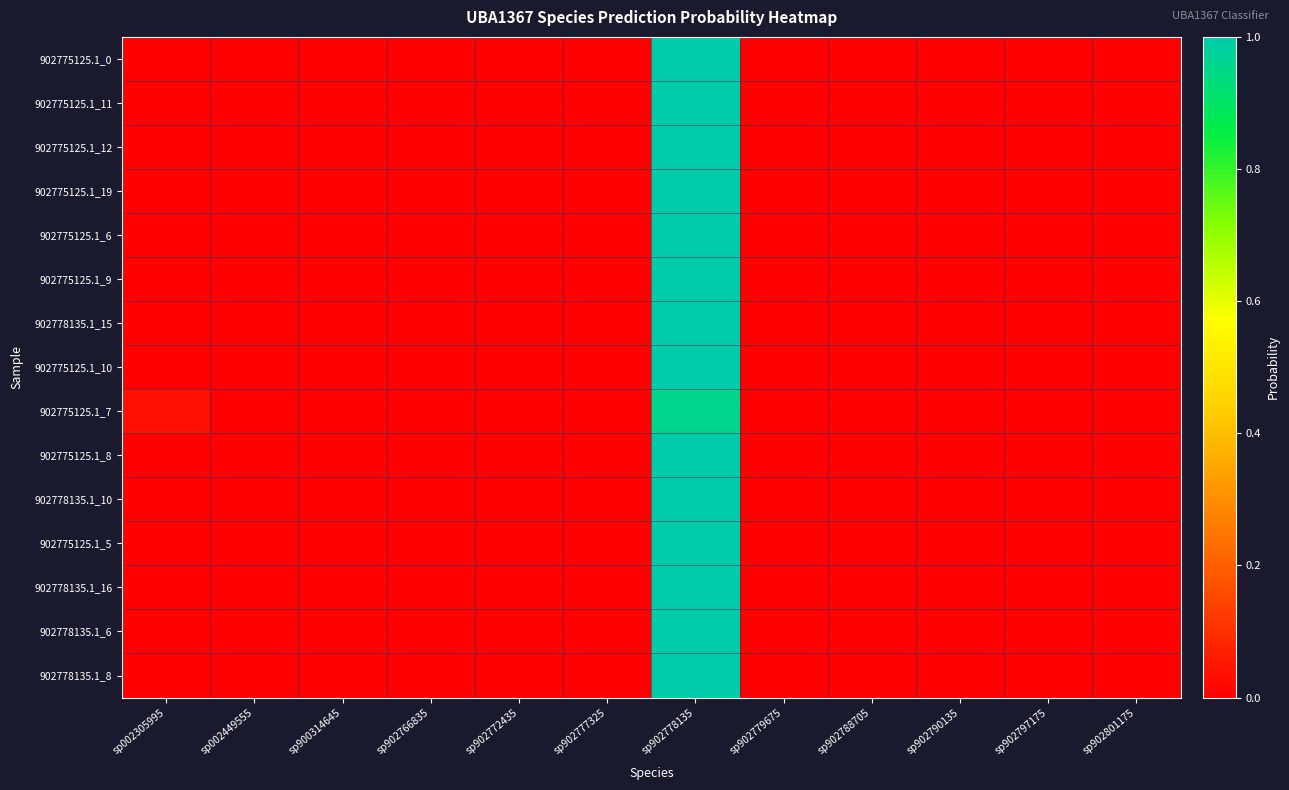

At which category is the sum across all series the highest?

sp902778135